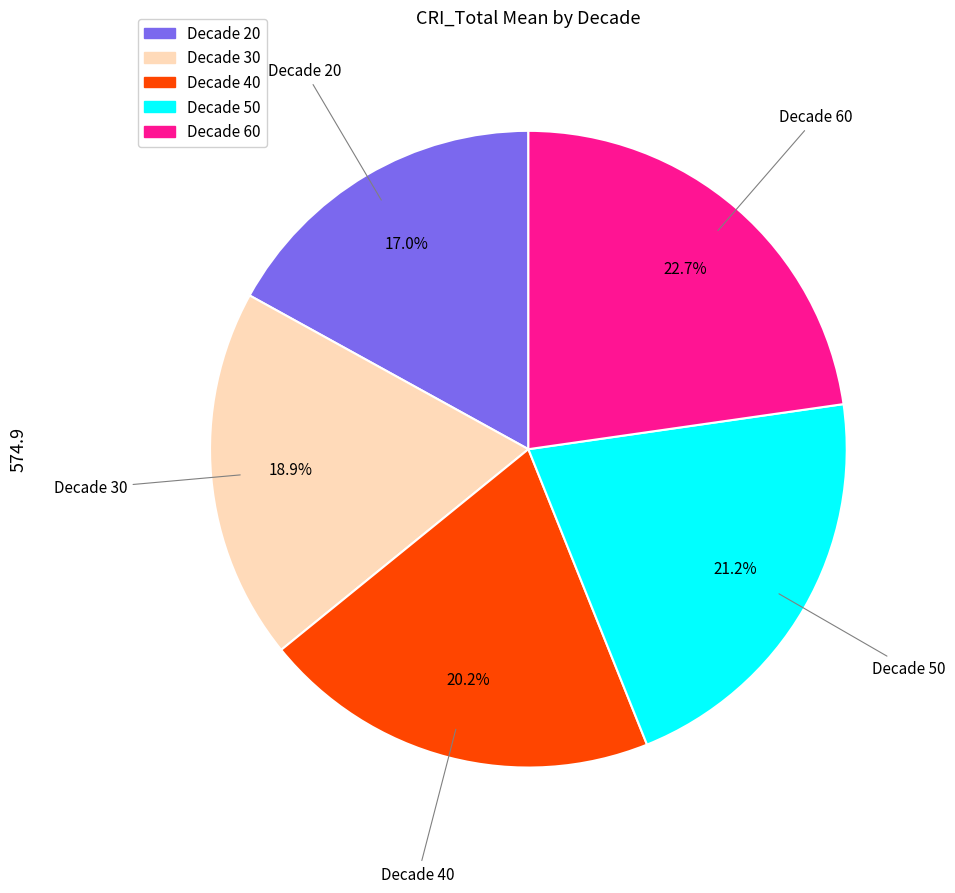

Is there any slice that represents more than half of the pie?

No